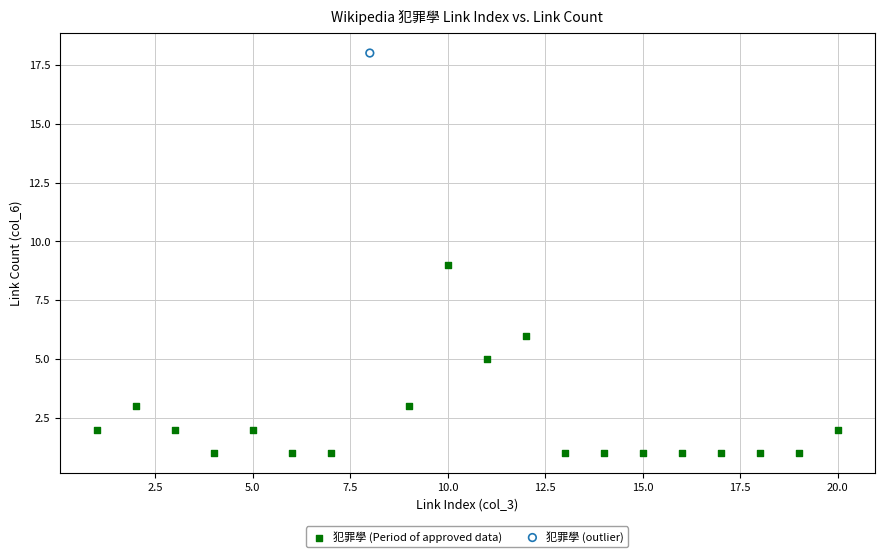

What are all the series names shown in the legend?

犯罪學 (Period of approved data), 犯罪學 (outlier)